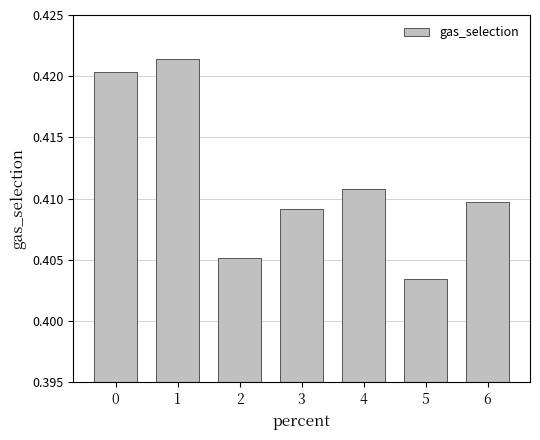

The value at 1 is 0.2. True or false?

False